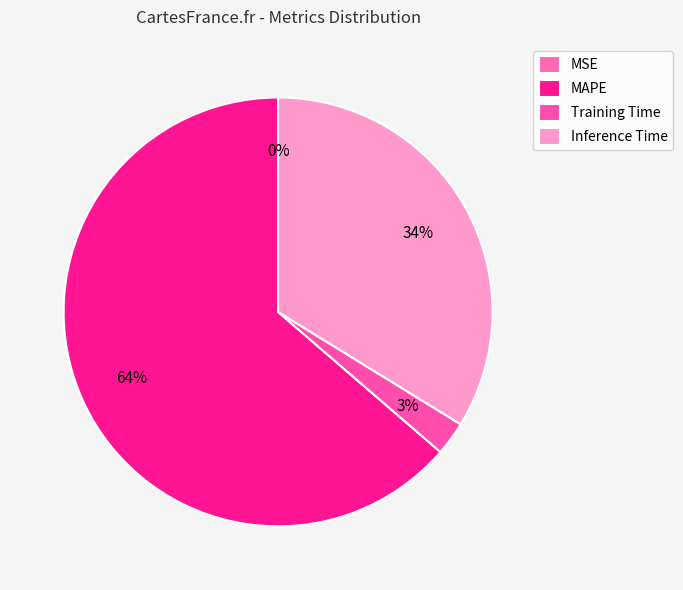

Is it true that Training Time is 3% of the pie?

True